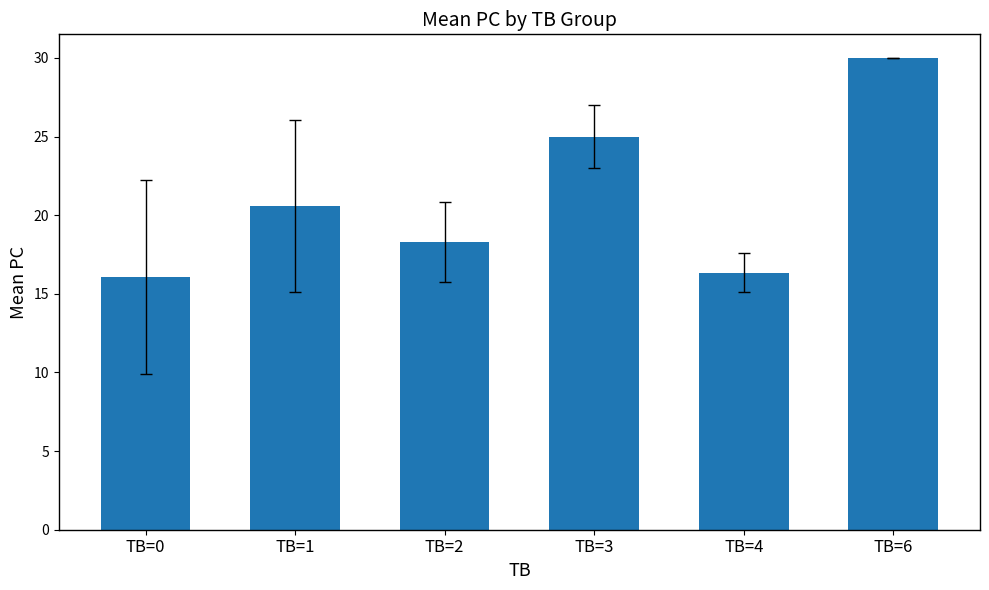

Where is the data nearest to the value 23?

TB=3